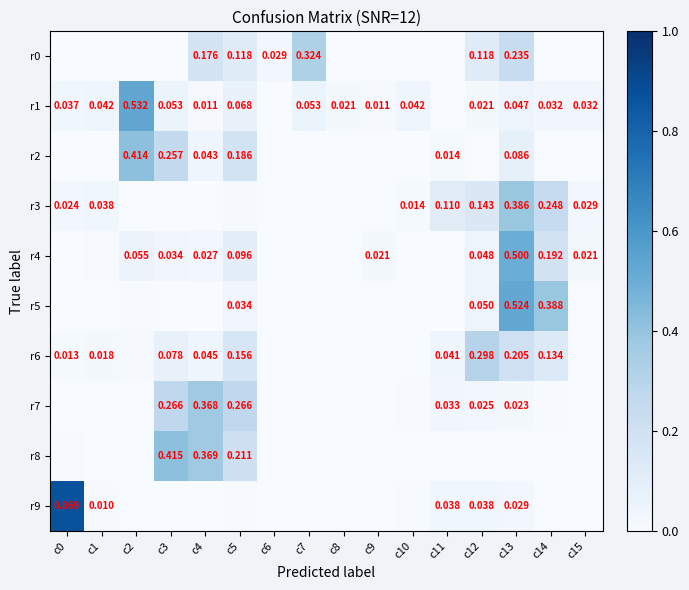

Is the value of r3 at c0 greater than the value of r7 at c11?

No